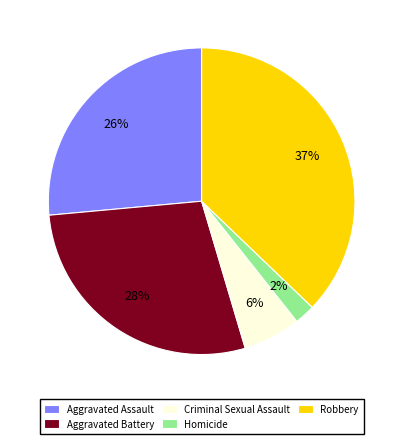

Approximately how many times larger is the value at Criminal Sexual Assault compared to Aggravated Battery?

0.2